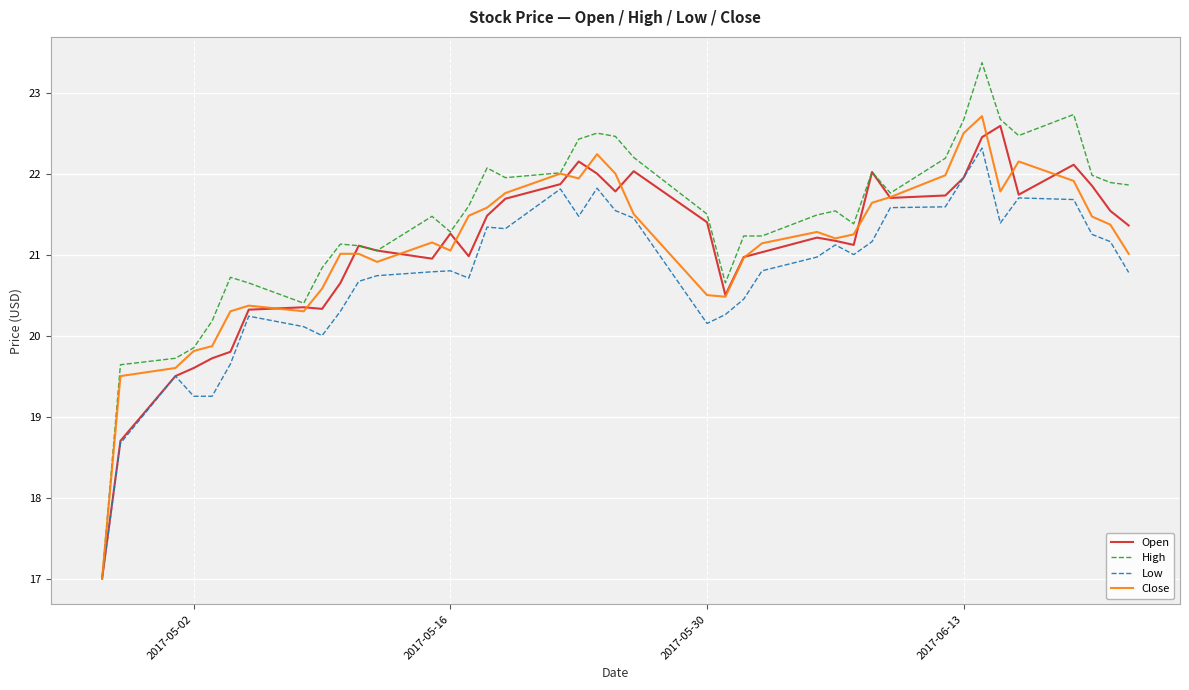

Which series has the largest range (max minus min)?

High